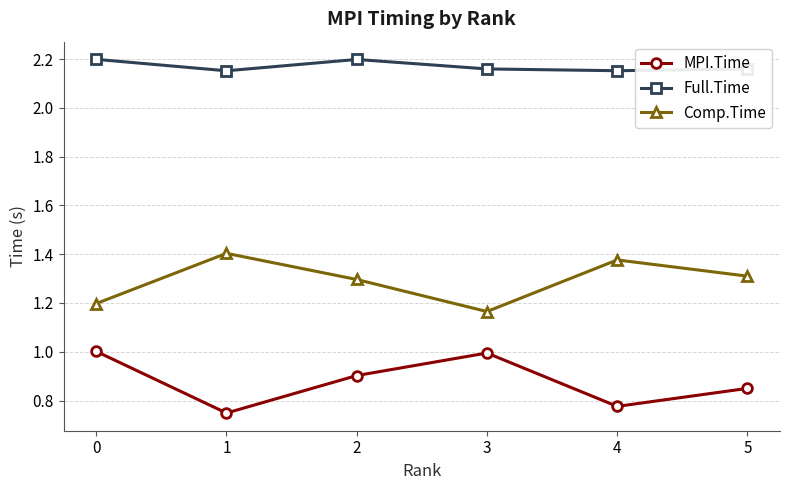

True or false: MPI.Time and Comp.Time cross at least once.

False